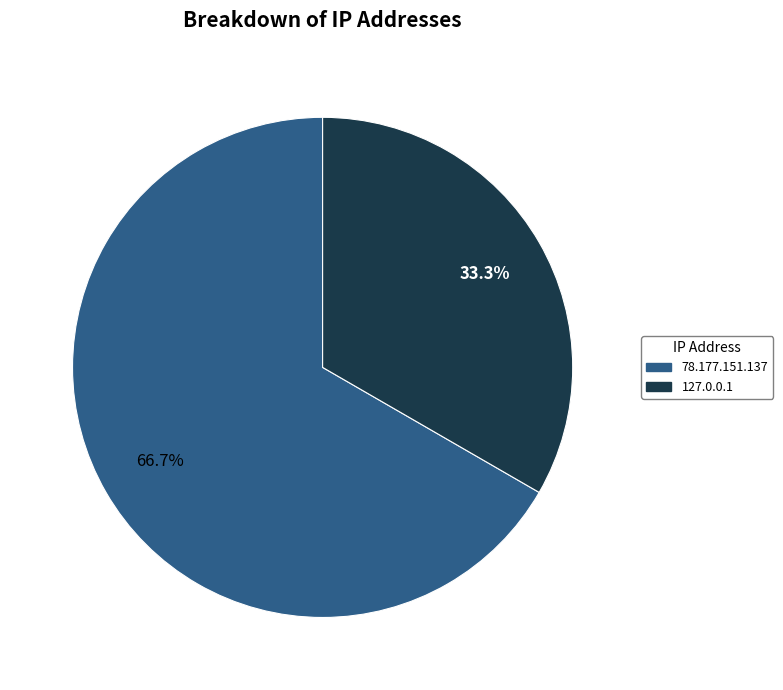

True or false: 78.177.151.137 accounts for 67% of the total.

True